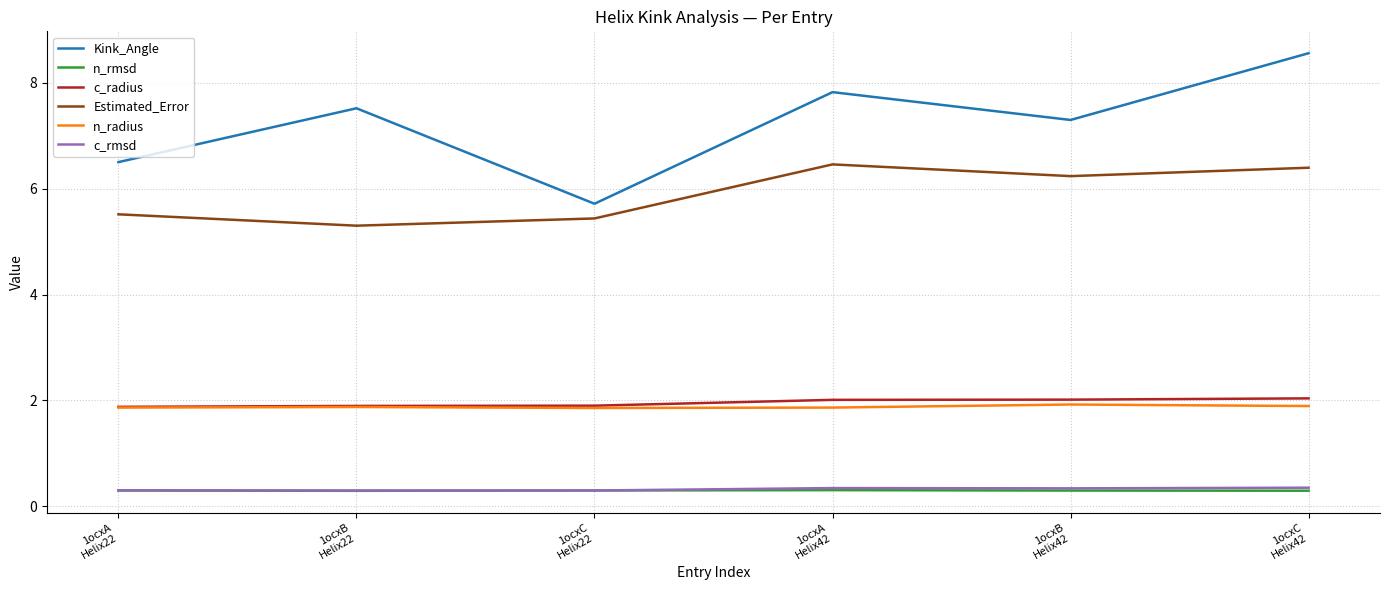

At which category is the sum across all series the highest?

1ocxC
Helix42